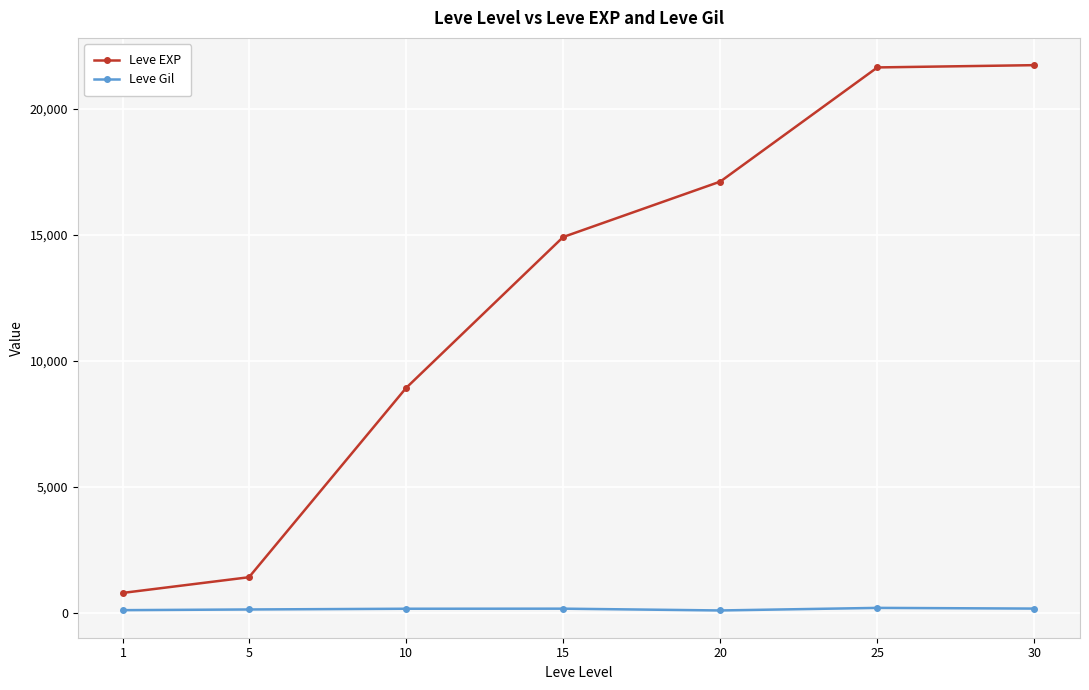

What is the value of the Leve Gil point at the 2nd from the left?

140